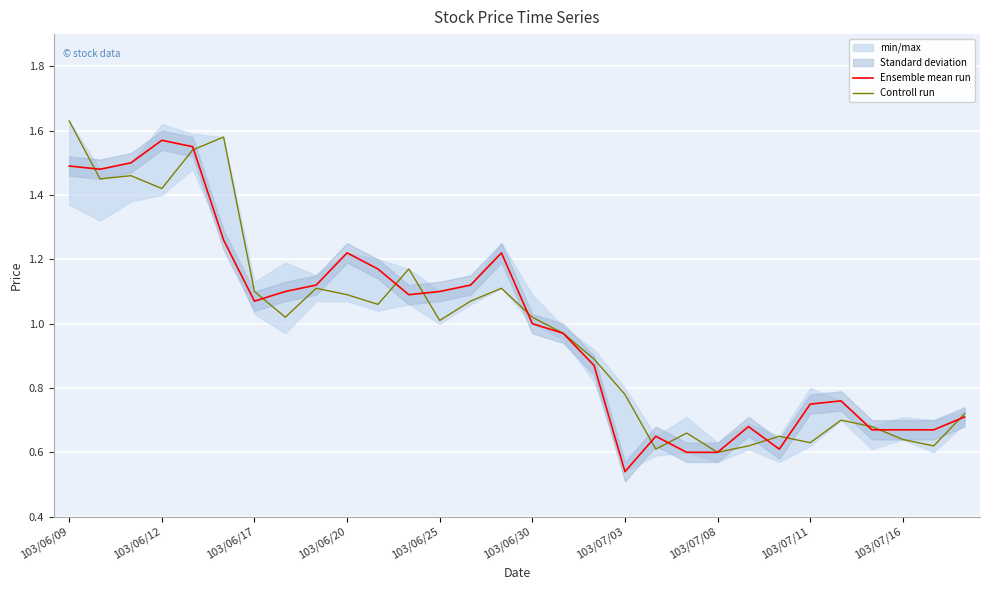

Rank the series at 103/06/25 from lowest to highest value.

Controll run, Ensemble mean run